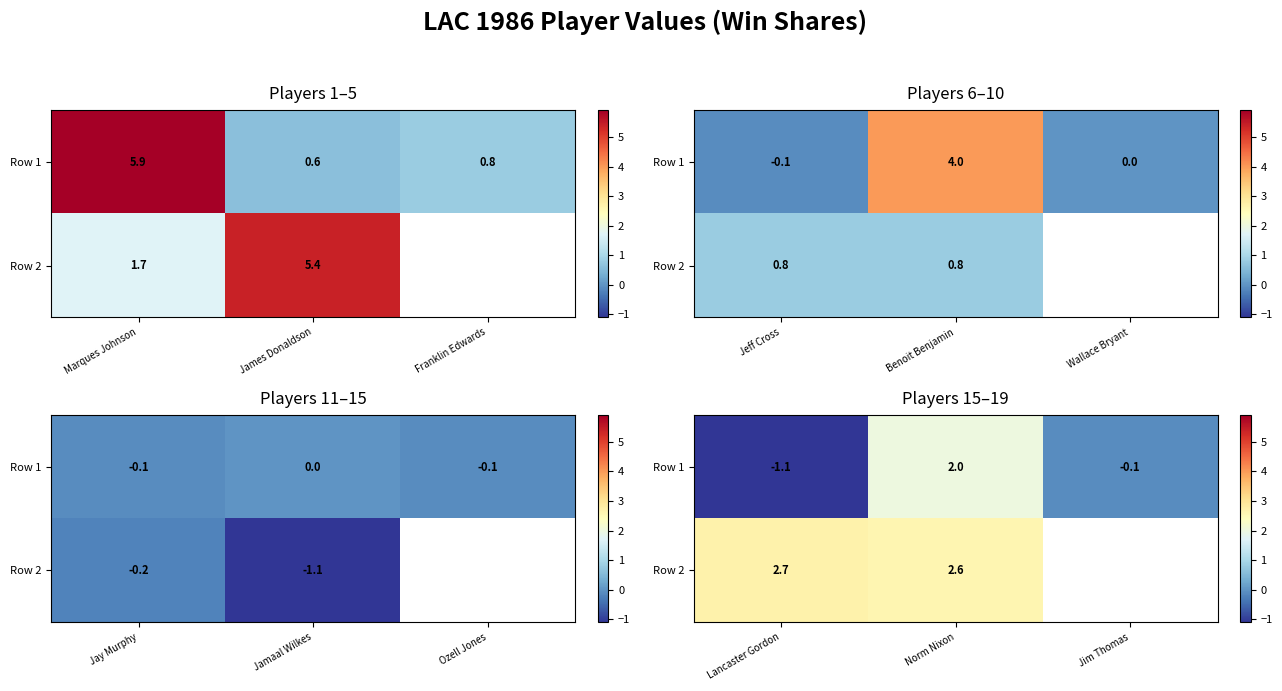

Is the value of Row 2 at Lancaster Gordon greater than the value of Row 1 at Jim Thomas?

Yes